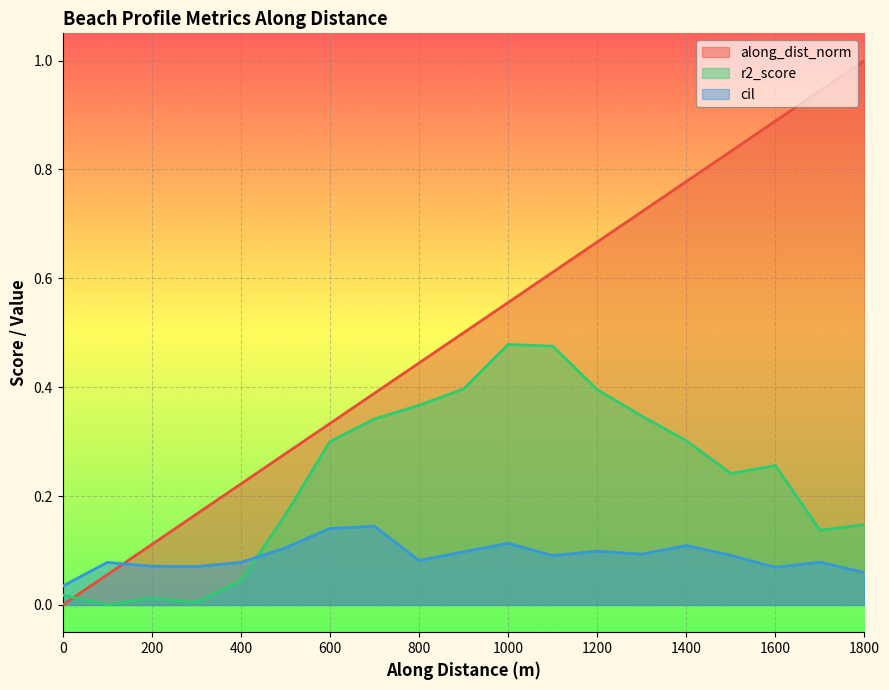

What is the value of the cil point at the 13th from the left?

0.1